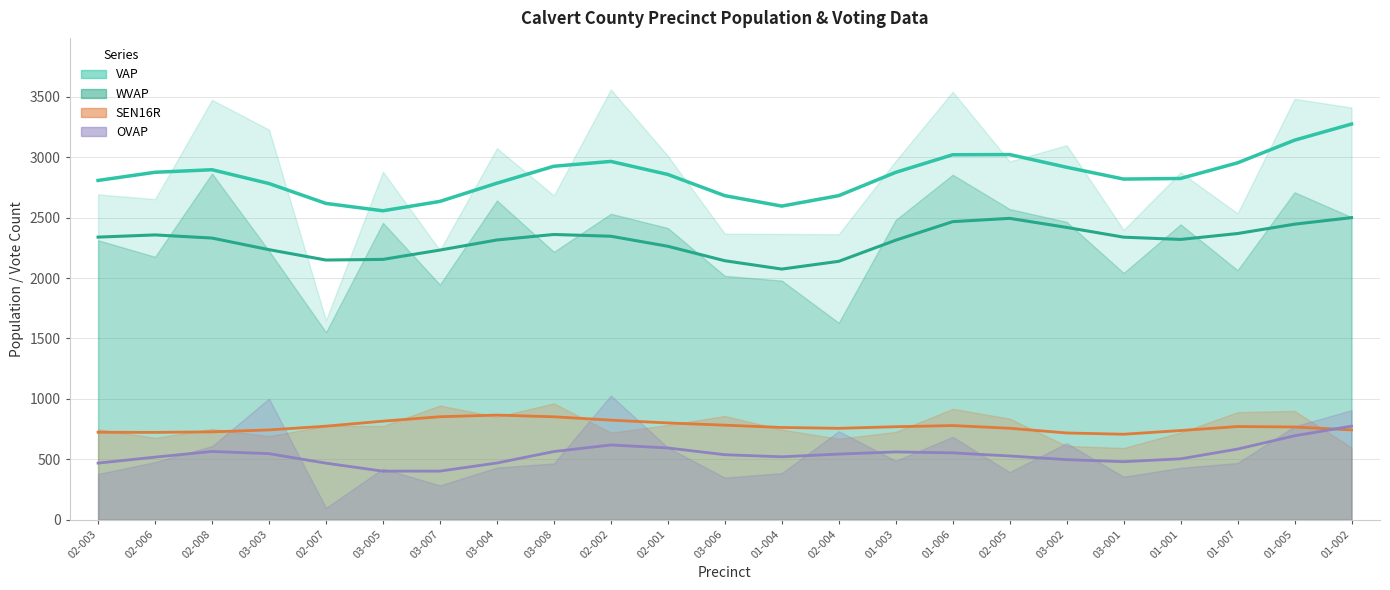

List the series in order of their peak value, highest first.

VAP trend, WVAP trend, SEN16R trend, OVAP trend